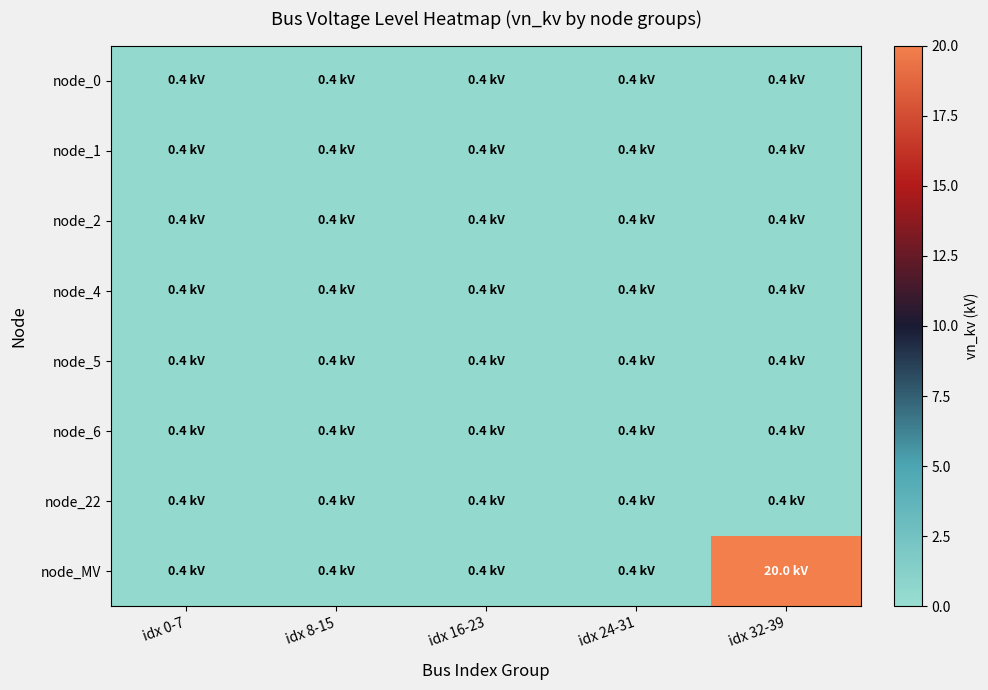

At which category is the sum across all series the highest?

idx 32-39